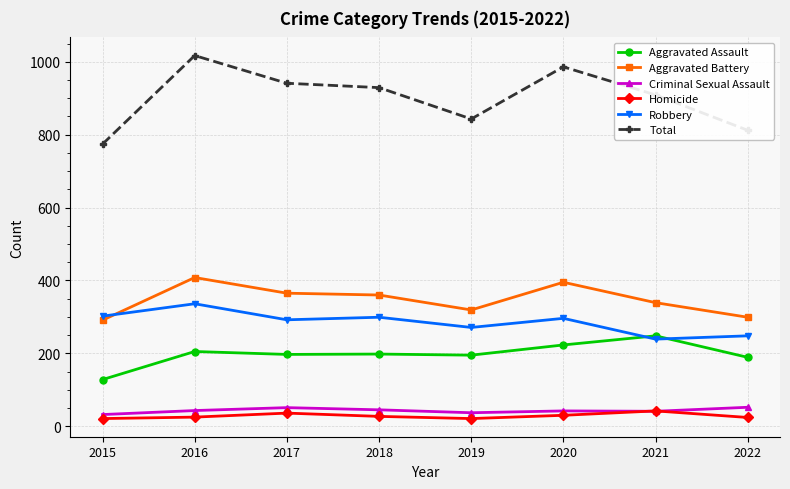

At which category is the sum across all series the highest?

2016